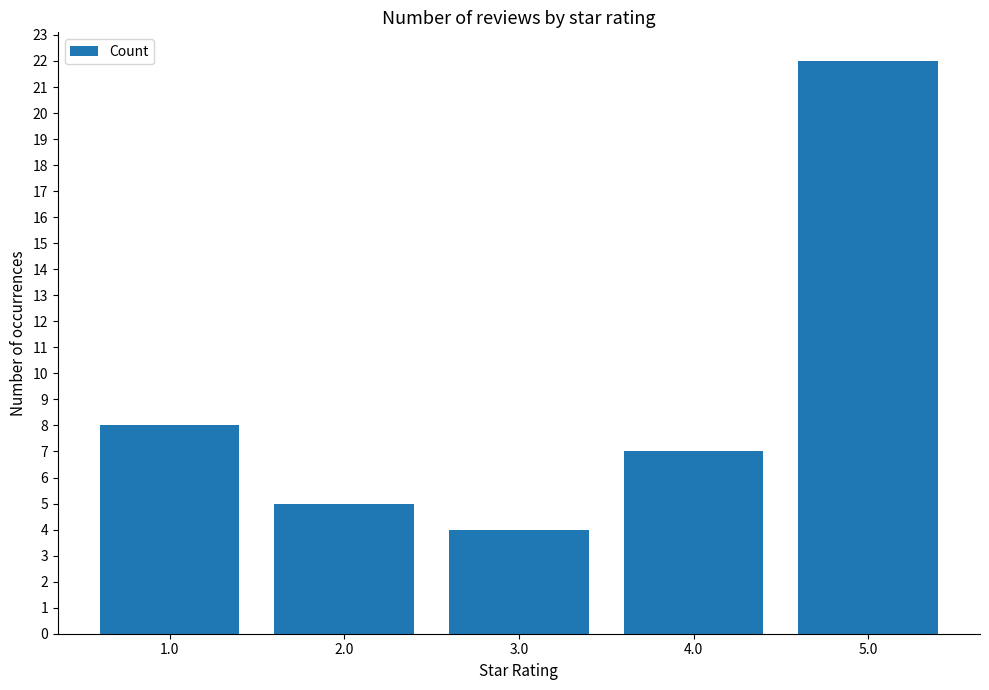

How many distinct data groups are displayed?

1